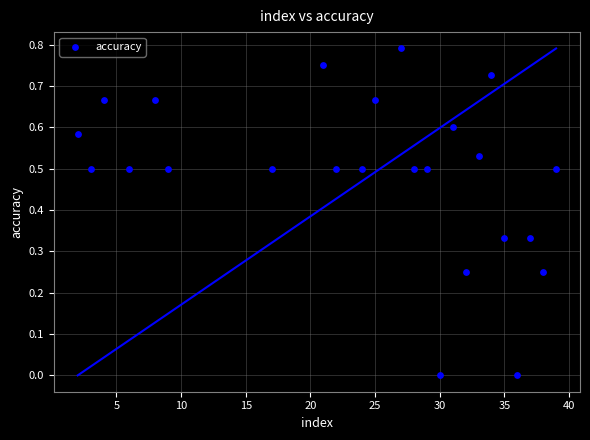

What is the range of X values (max minus min)?

37.0